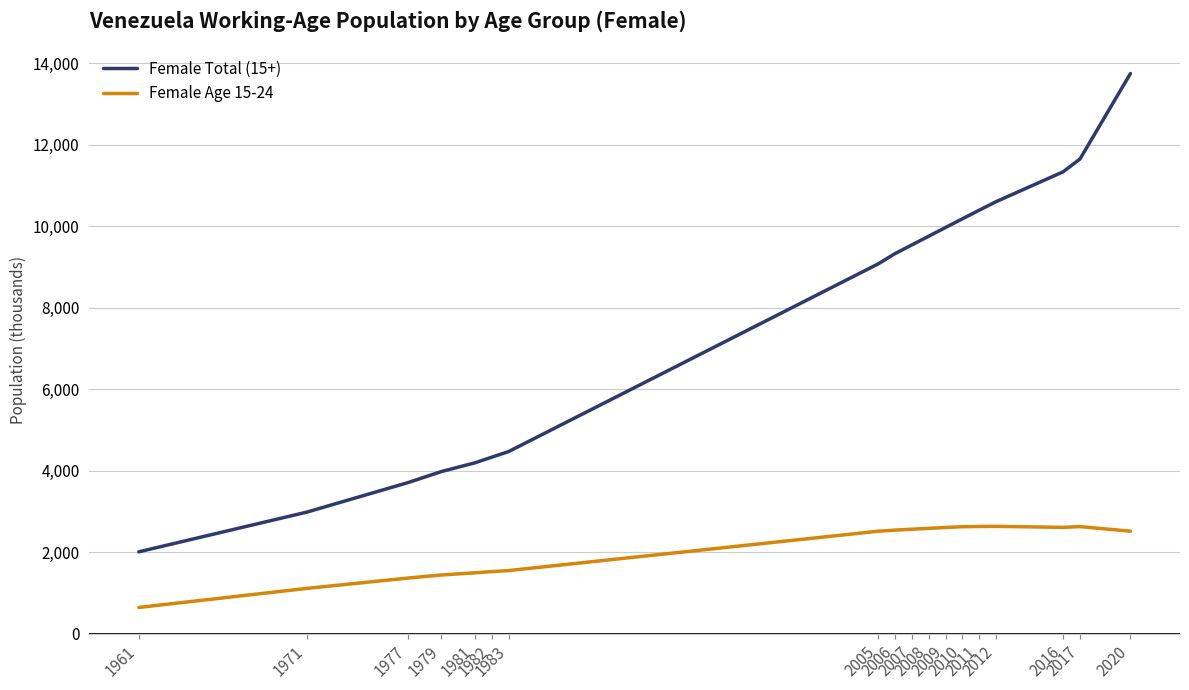

Between 1971 and 2012, which series saw the biggest shift?

Female Total (15+)